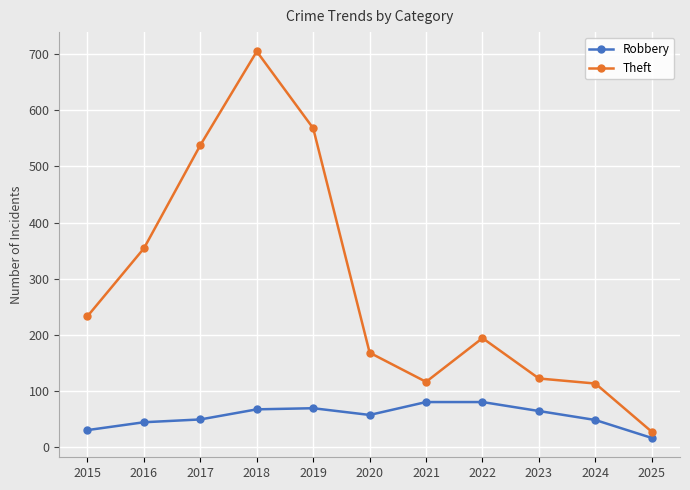

At which category does the chart reach its peak across all series?

2018